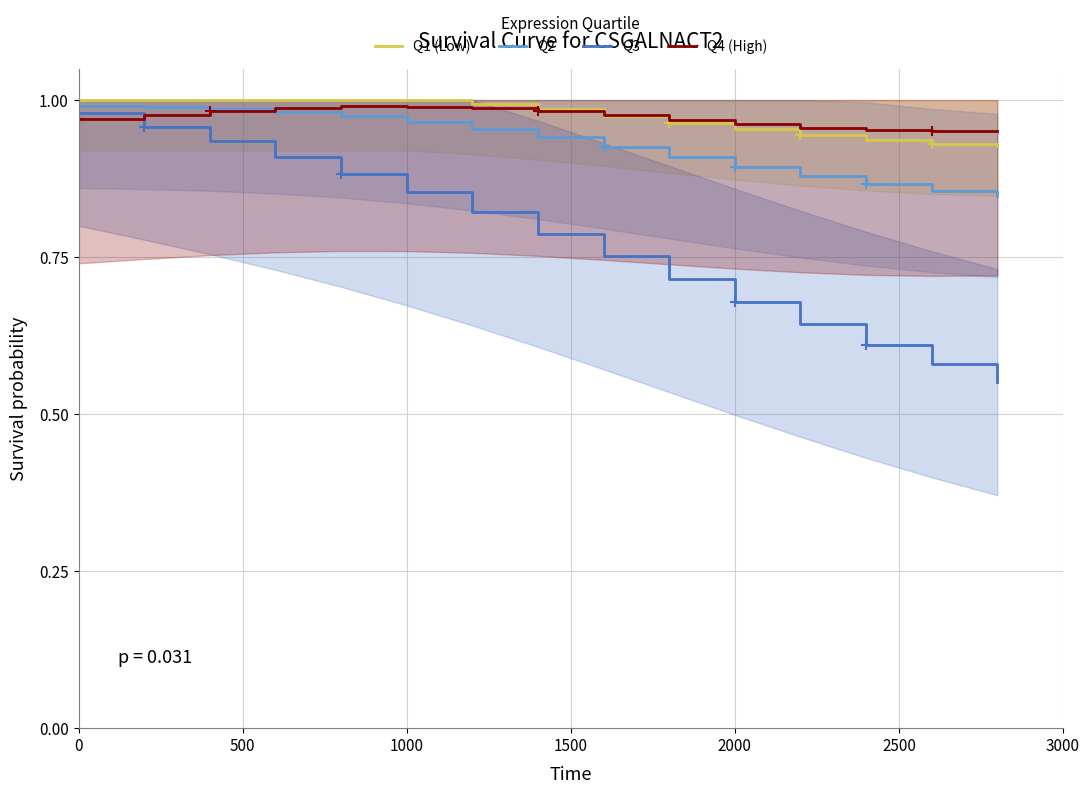

What is the maximum value for Q4 (High)?

1.0